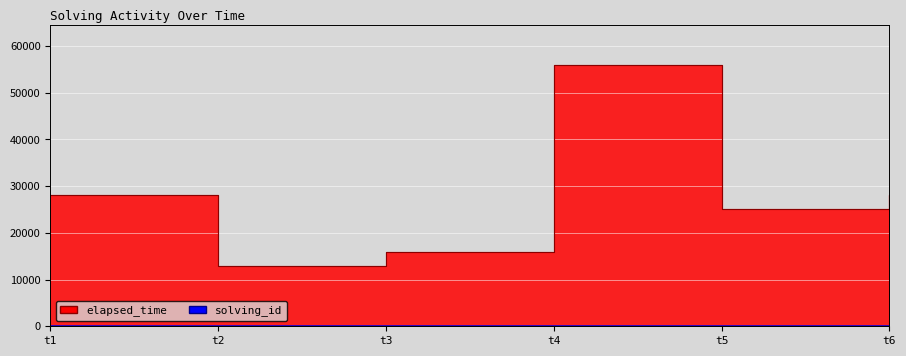

True or false: solving_id and elapsed_time intersect in this chart.

False